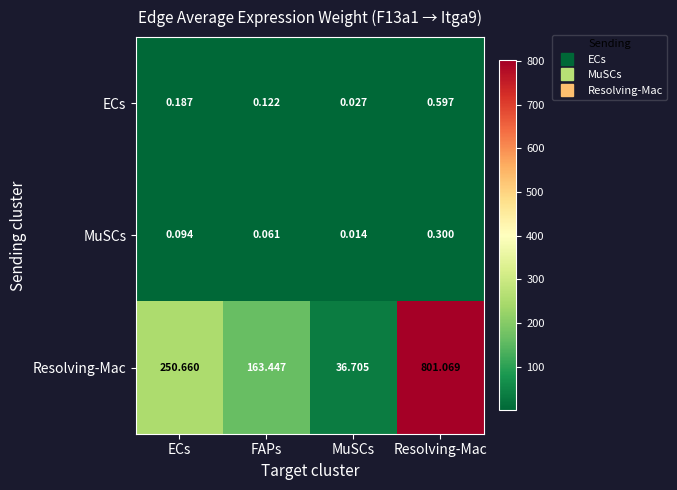

List the series in order of their peak value, highest first.

Resolving-Mac, ECs, MuSCs